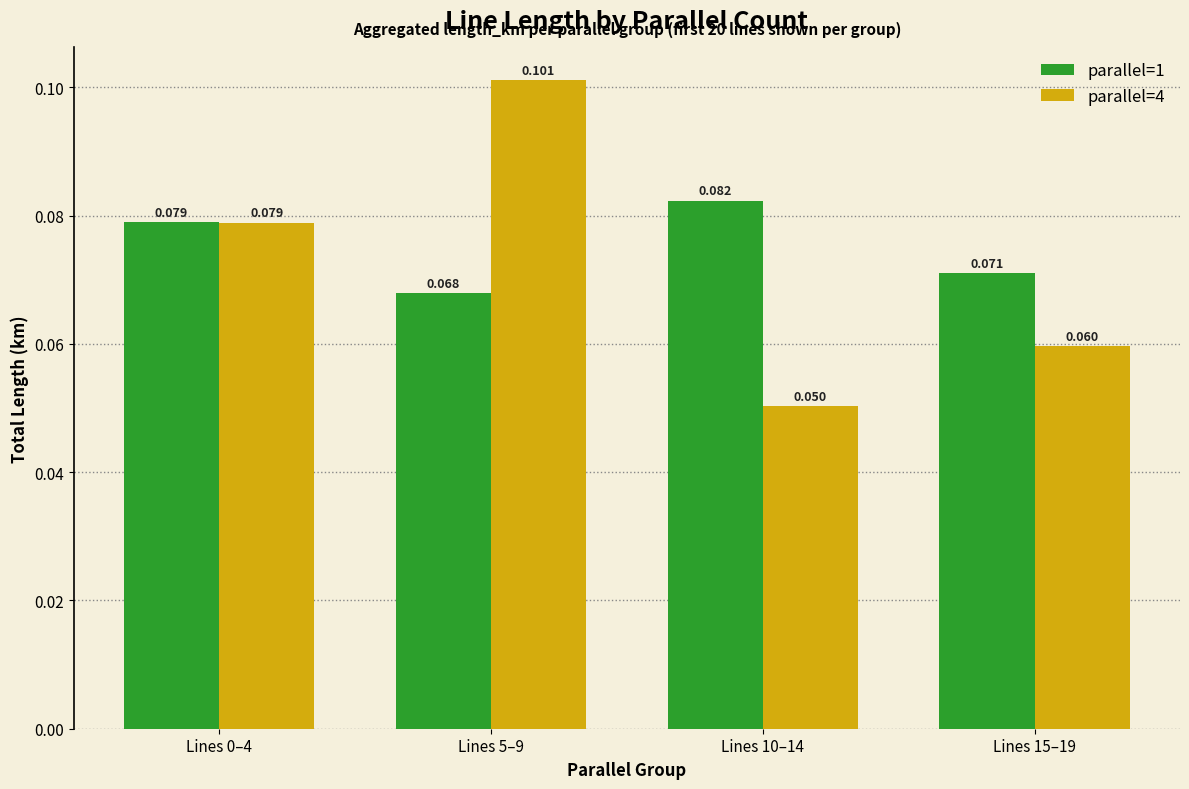

Count the parallel=4 values in the range 0 to 1.

4